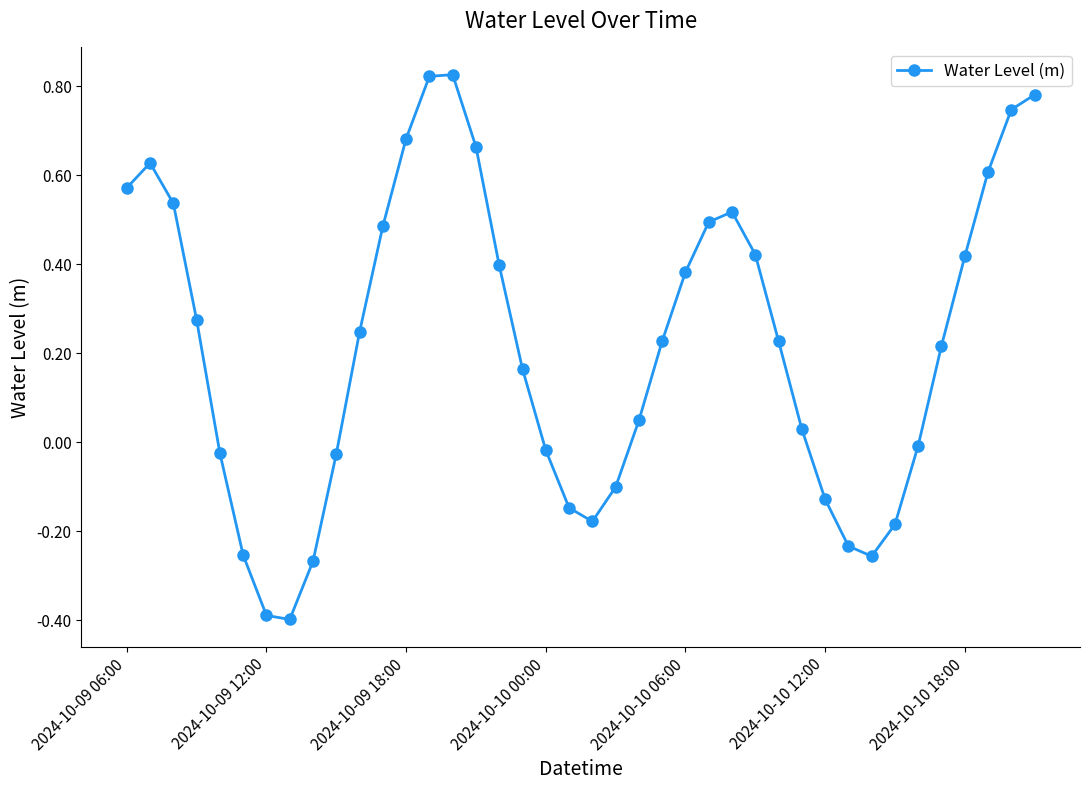

Does the chart have visible grid lines?

No